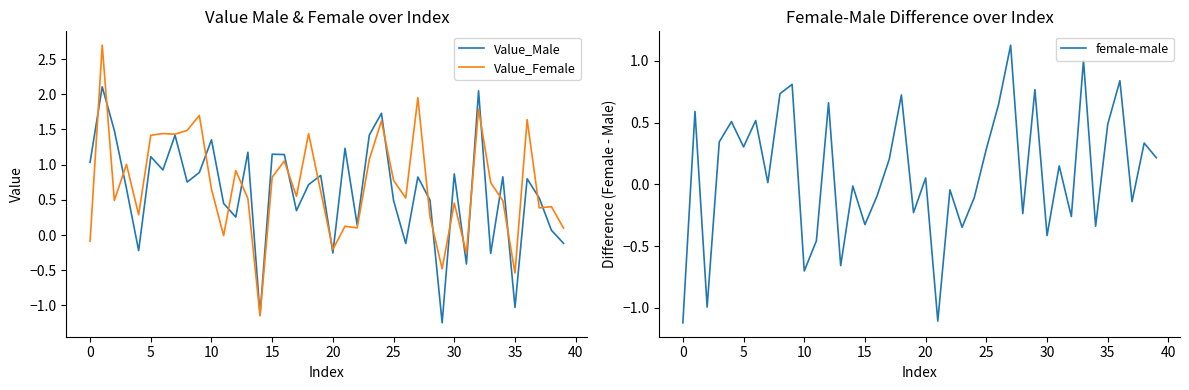

List the series in order of their peak value, lowest first.

female-male, Value_Male, Value_Female